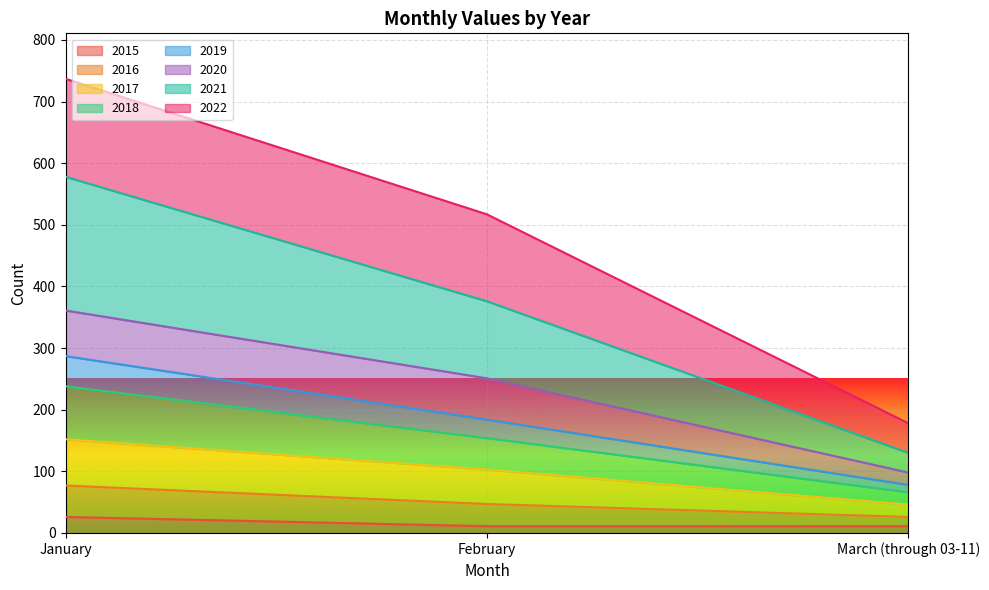

What is the minimum value for 2015?

11